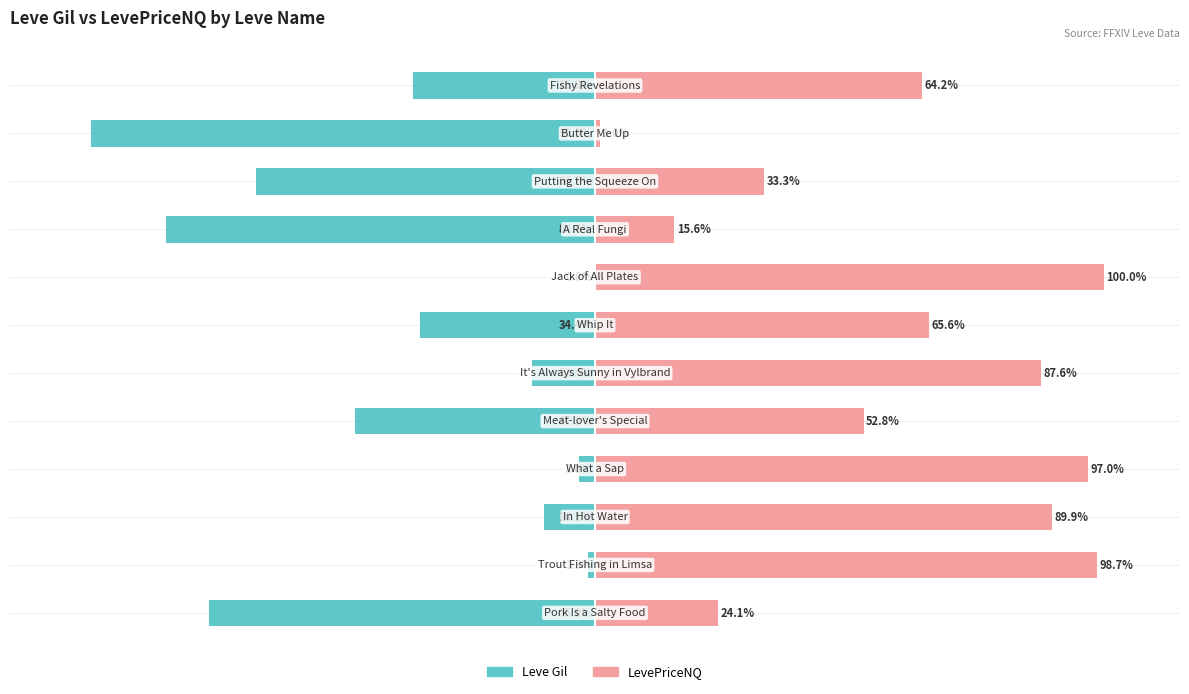

Reading left to right, transcribe all the data shown in this chart.

Leve Gil: 0=-75.9	1=-1.3	2=-10.1	3=-3.0	4=-47.2	5=-12.4	6=-34.4	7=-0.0	8=-84.4	9=-66.7	10=-99.0	11=-35.8
LevePriceNQ: 0=24.1	1=98.7	2=89.9	3=97.0	4=52.8	5=87.6	6=65.6	7=100.0	8=15.6	9=33.3	10=1.0	11=64.2